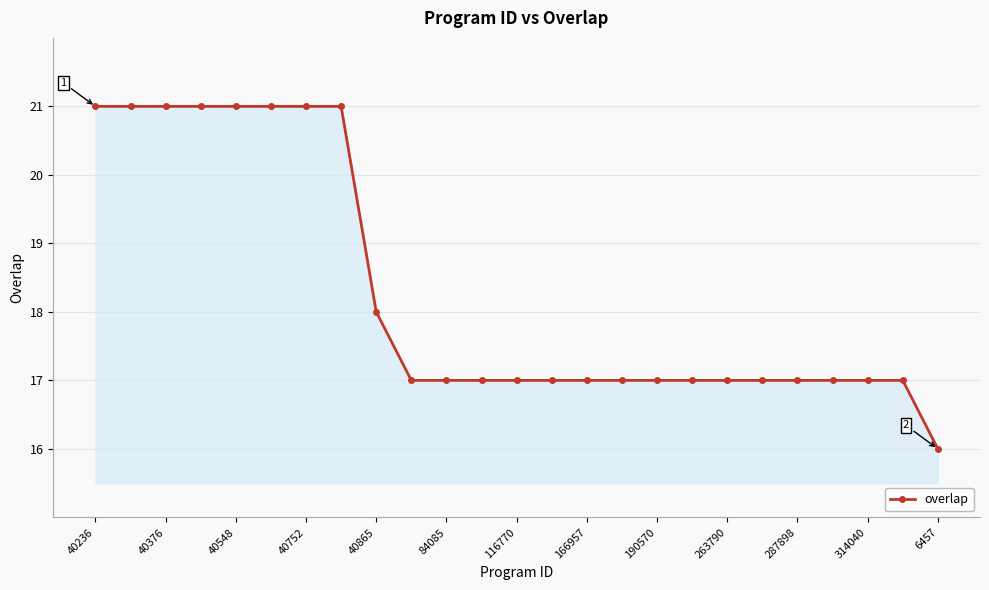

What is the sum of all values?

457